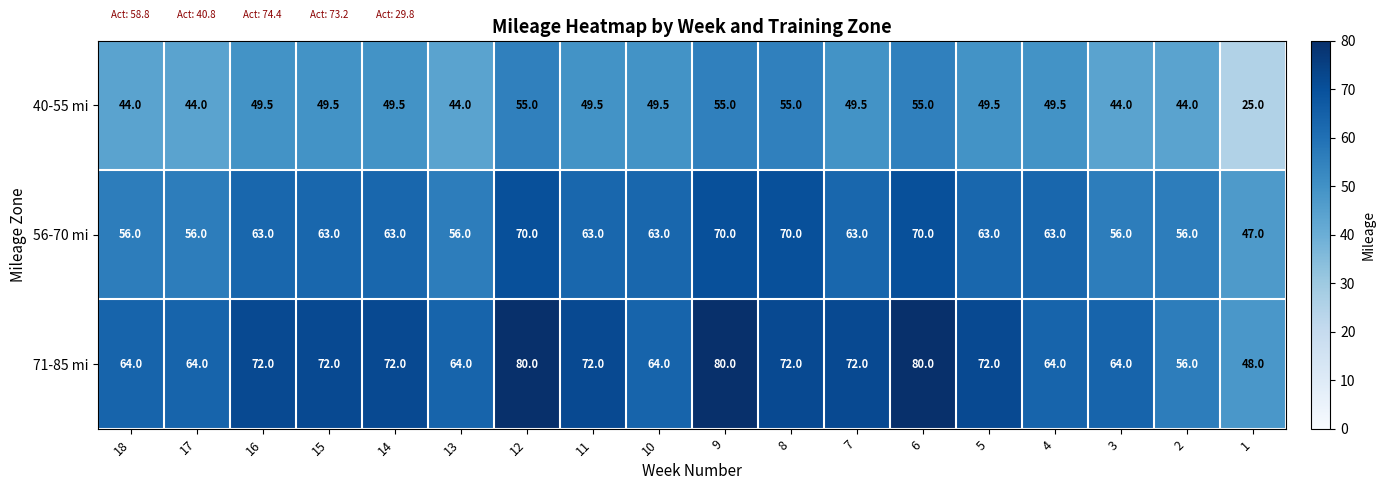

The value of 71-85 mi at 6 is 135.3. True or false?

False